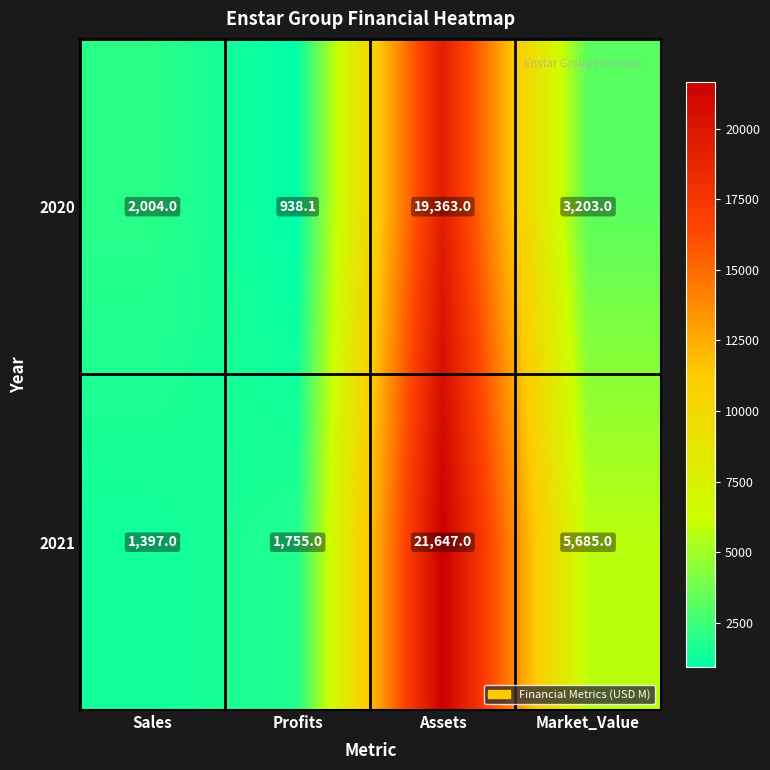

Which series has the largest total across all categories?

2021